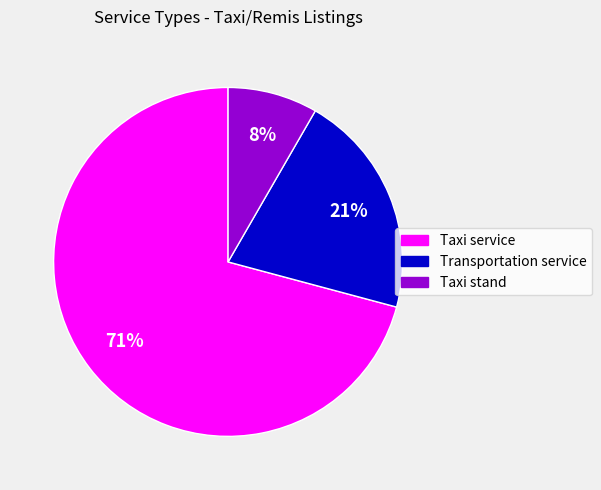

Is the sum of Taxi stand and Transportation service greater than half?

No